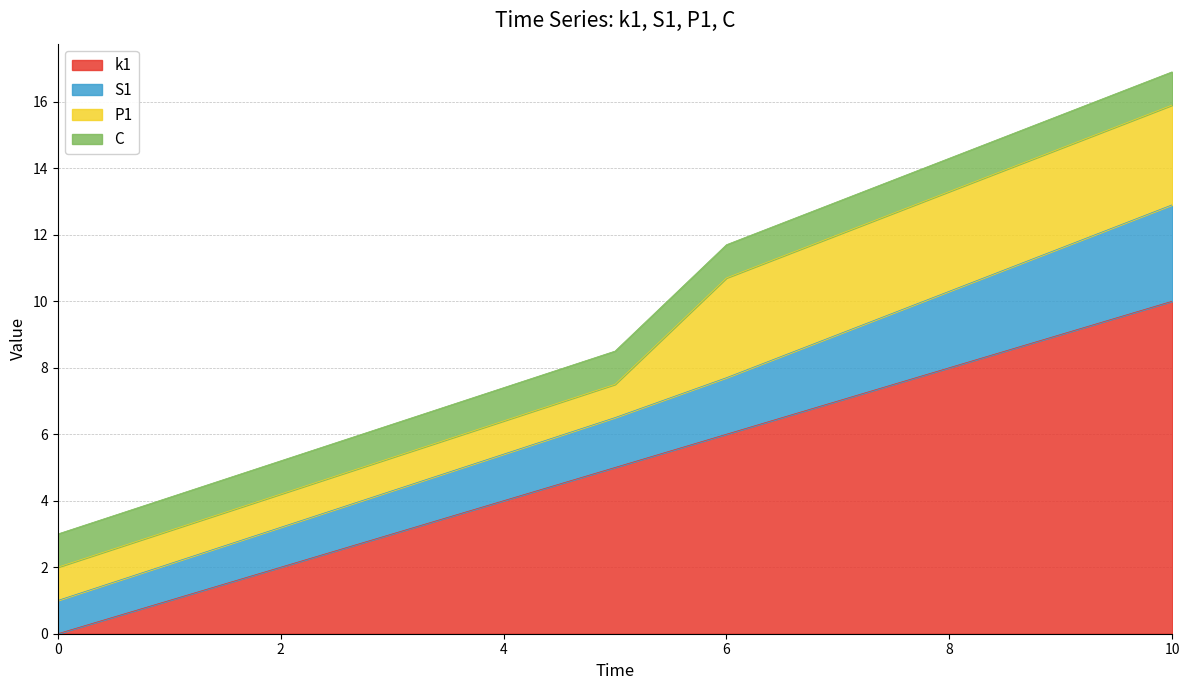

What is the value of the k1 point at the 8th from the left?

7.0